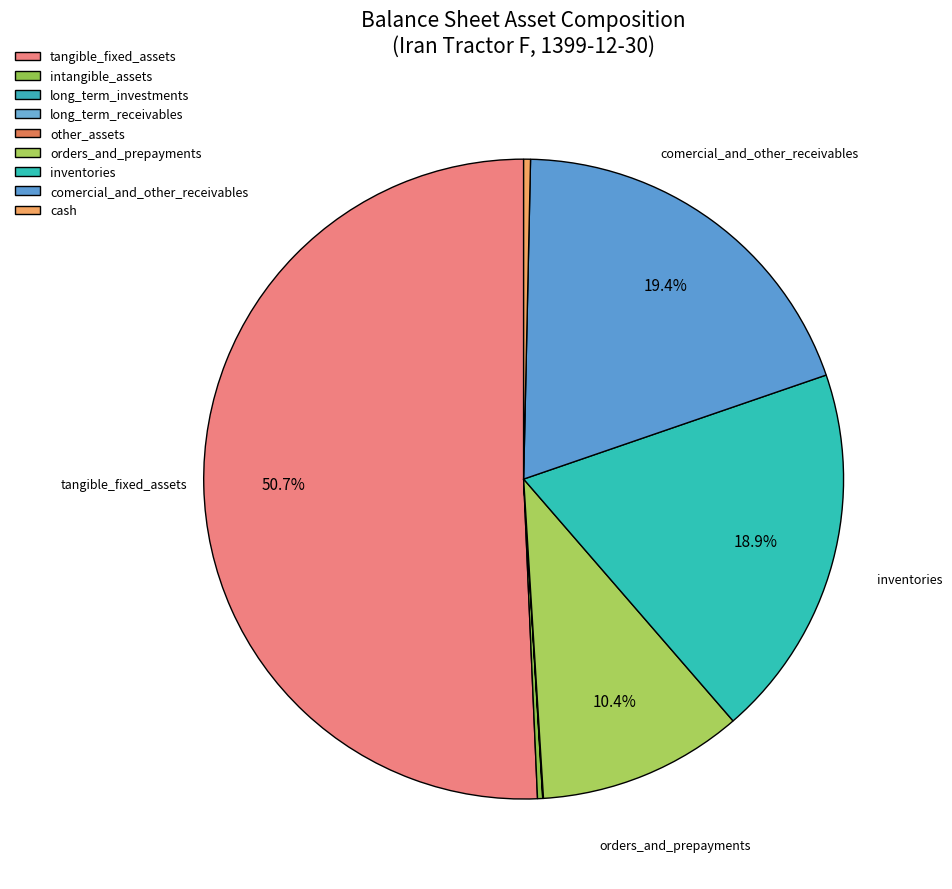

Is there a majority slice in this chart?

Yes